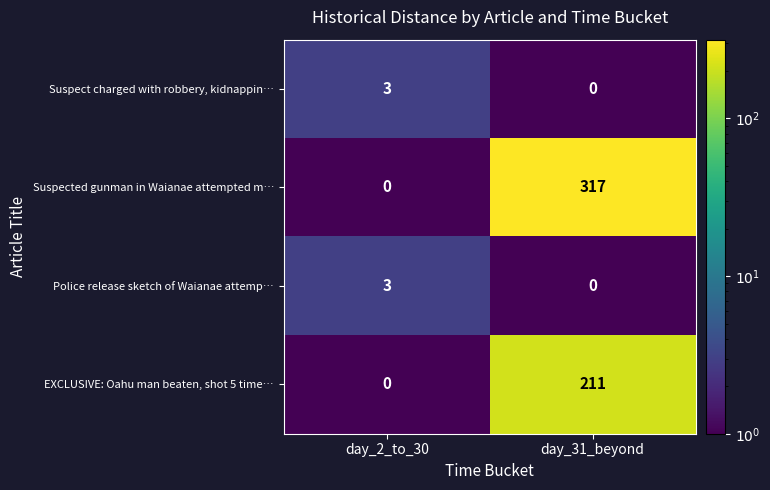

True or false: EXCLUSIVE: Oahu man beaten, shot 5 time… has a value of 282 at day_31_beyond.

False